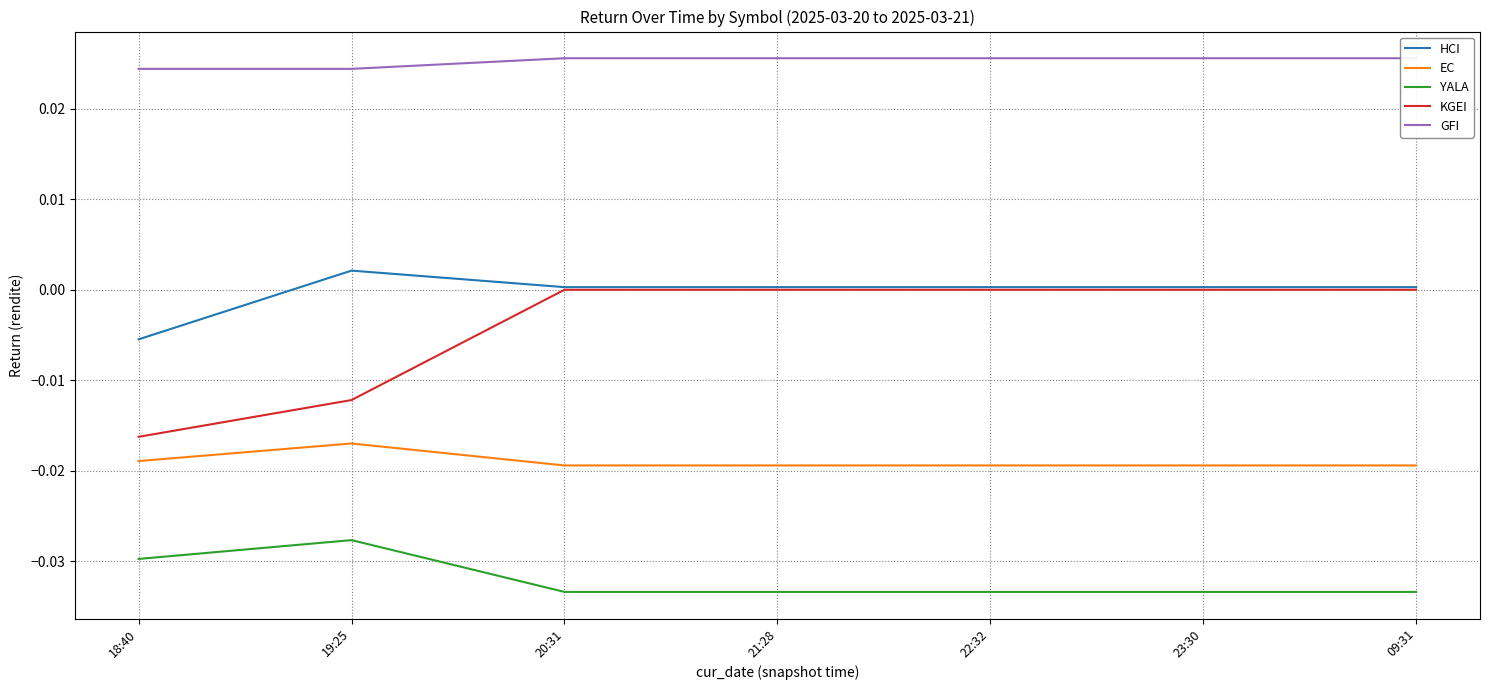

In YALA, how many points are higher than both neighbors (excluding endpoints)?

1